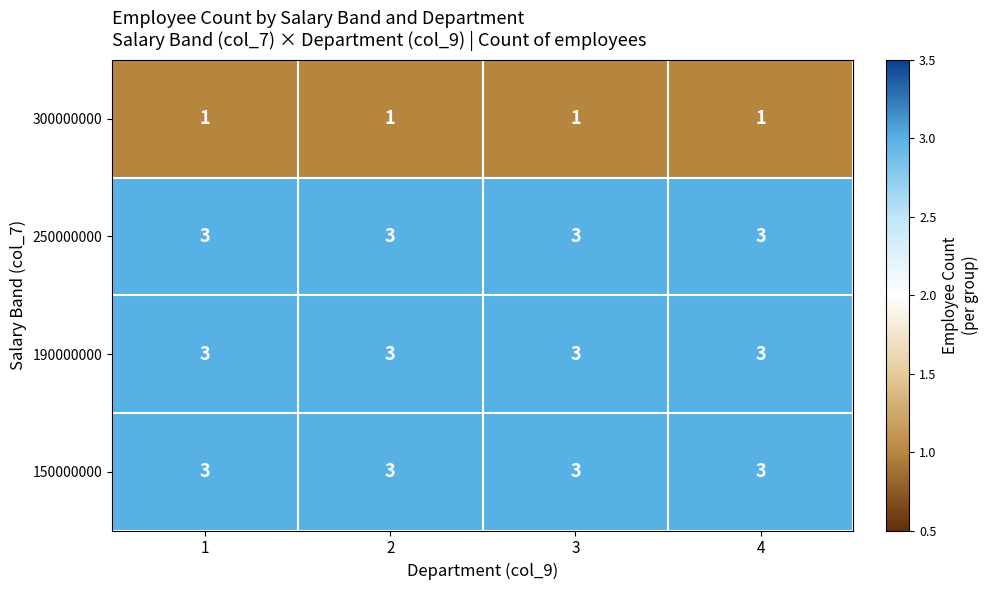

What is the sum of the 250000000 values at 2 and 1?

6